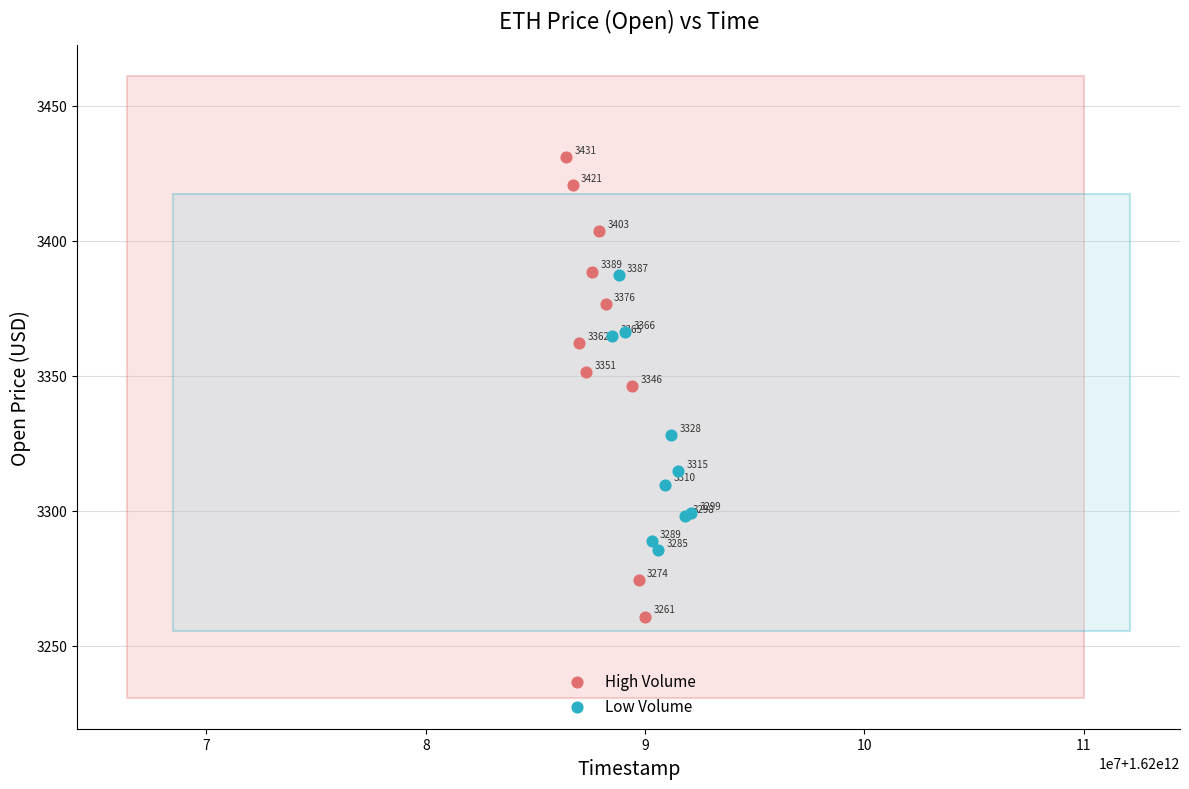

What are all the series names shown in the legend?

High Volume, Low Volume